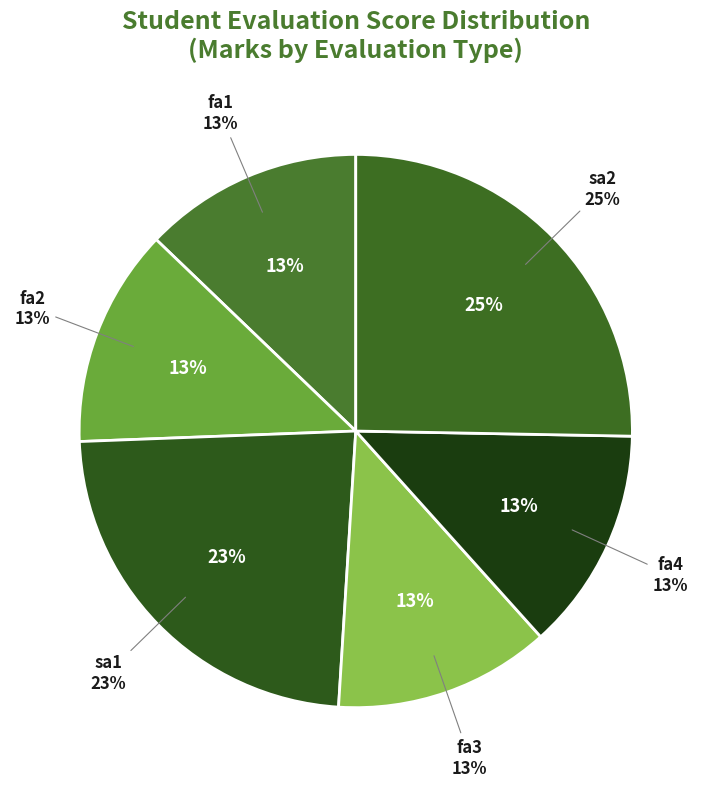

Is it true that SEM2 Total (7C1) is 11% of the pie?

False